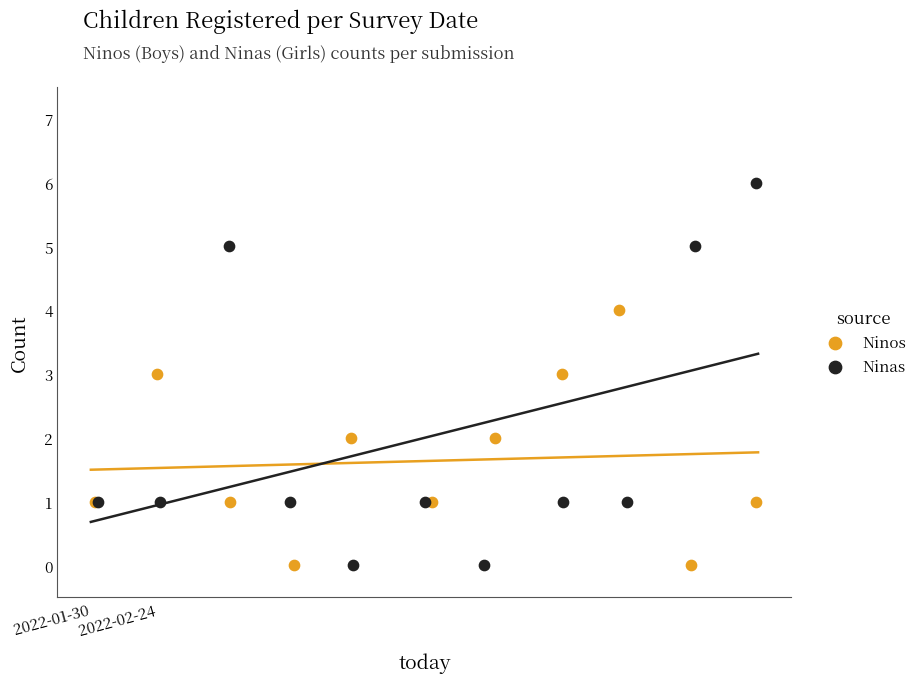

What are all the series names shown in the legend?

Ninos, Ninas